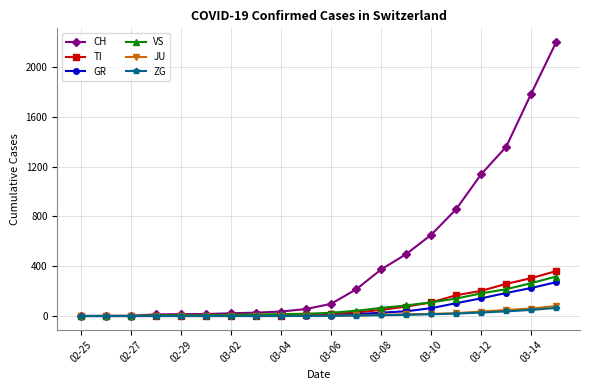

Which series has the largest range (max minus min)?

CH